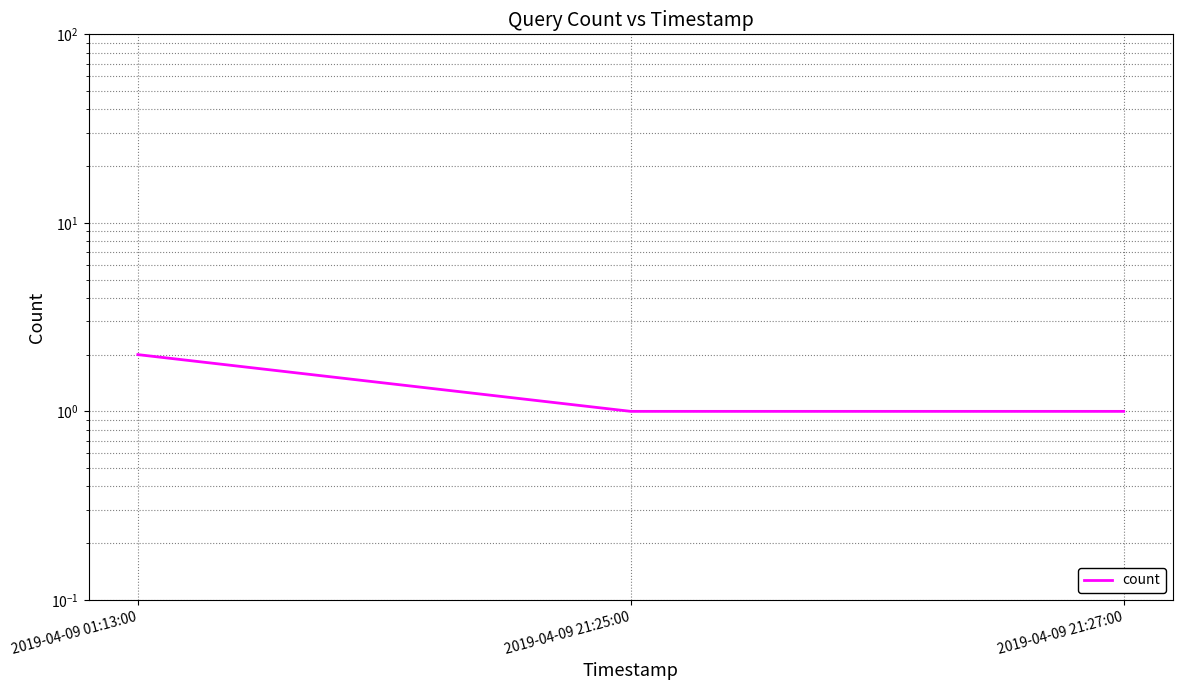

How many series are shown in this chart?

1